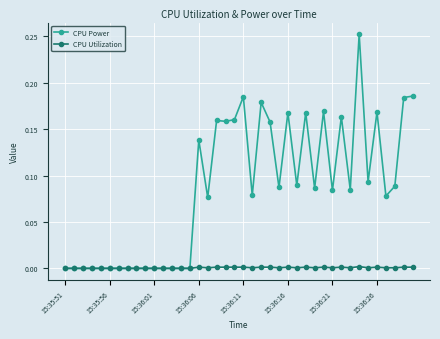

List the series in order of their overall mean, lowest first.

CPU Utilization, CPU Power